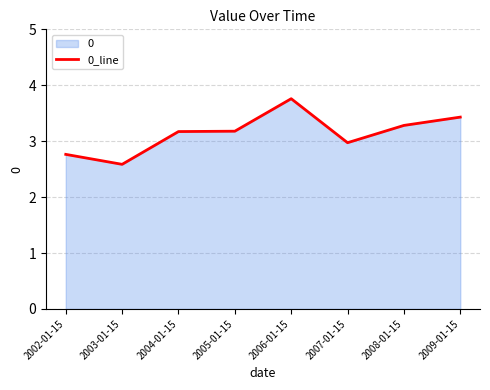

Where does the data first go above 3?

2004-01-15